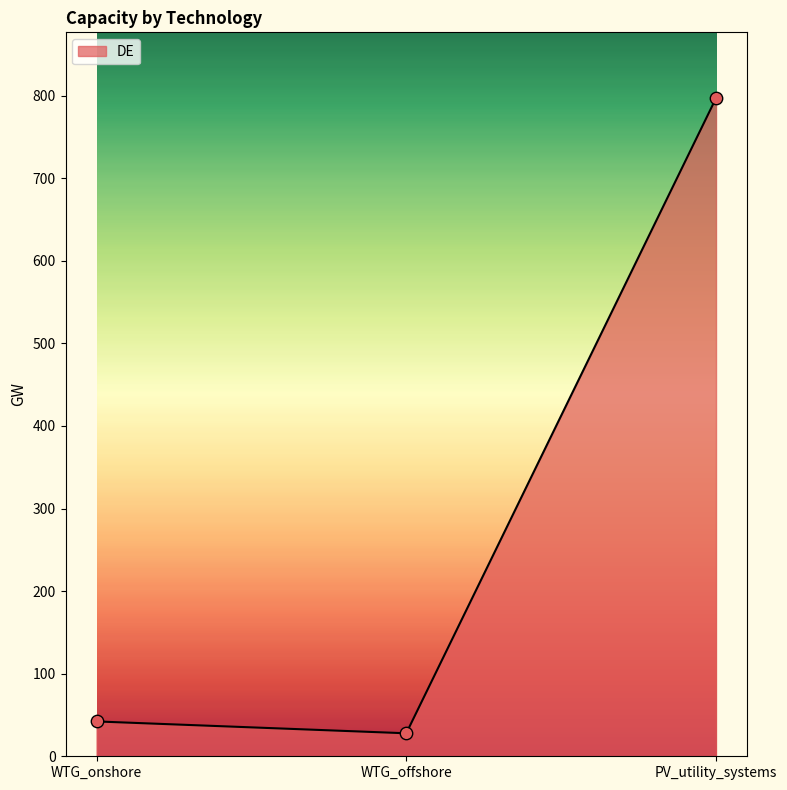

What is the ratio of the value at PV_utility_systems to the value at WTG_onshore?

18.9